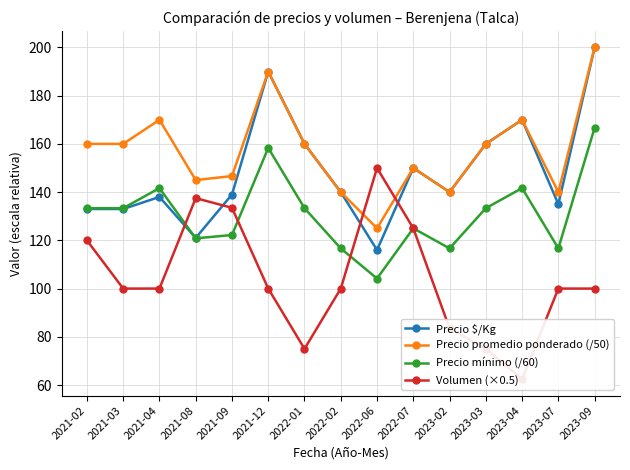

How many distinct data groups are displayed?

4